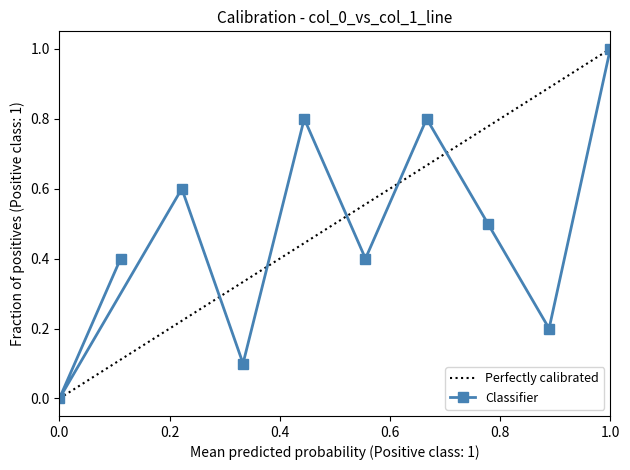

Is it true that Classifier equals 1.0 at 1.0?

True